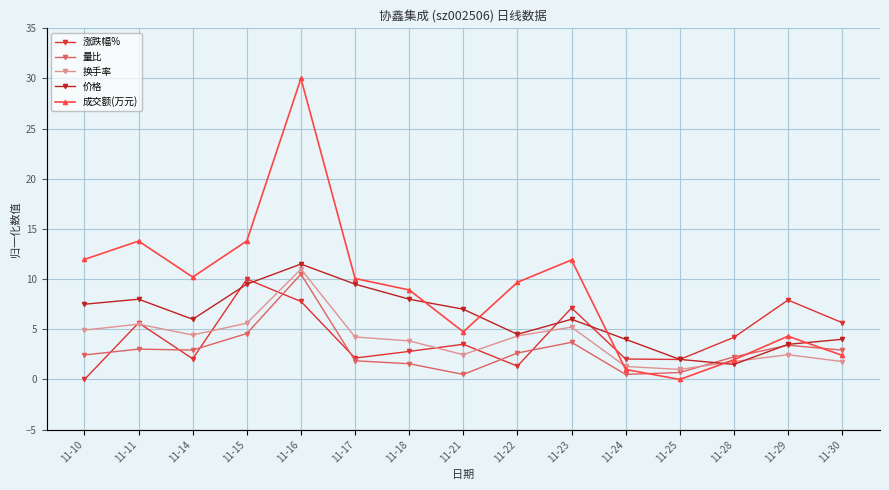

True or false: 成交额(万元) has a value of 9.7 at 11-22.

True